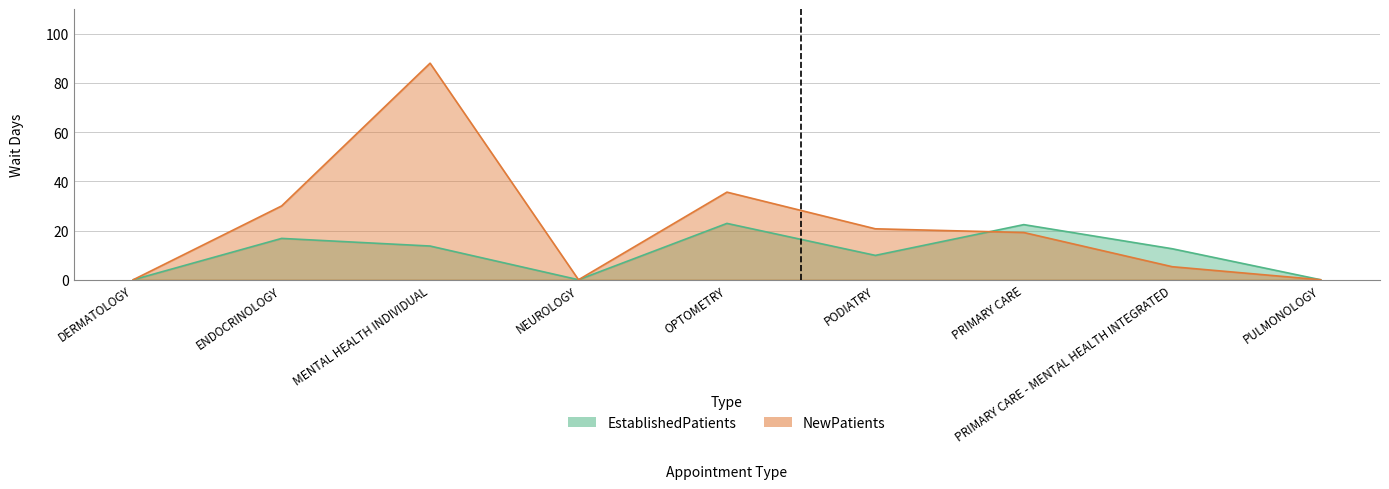

Between which two adjacent categories do NewPatients and EstablishedPatients first intersect?

PODIATRY and PRIMARY CARE